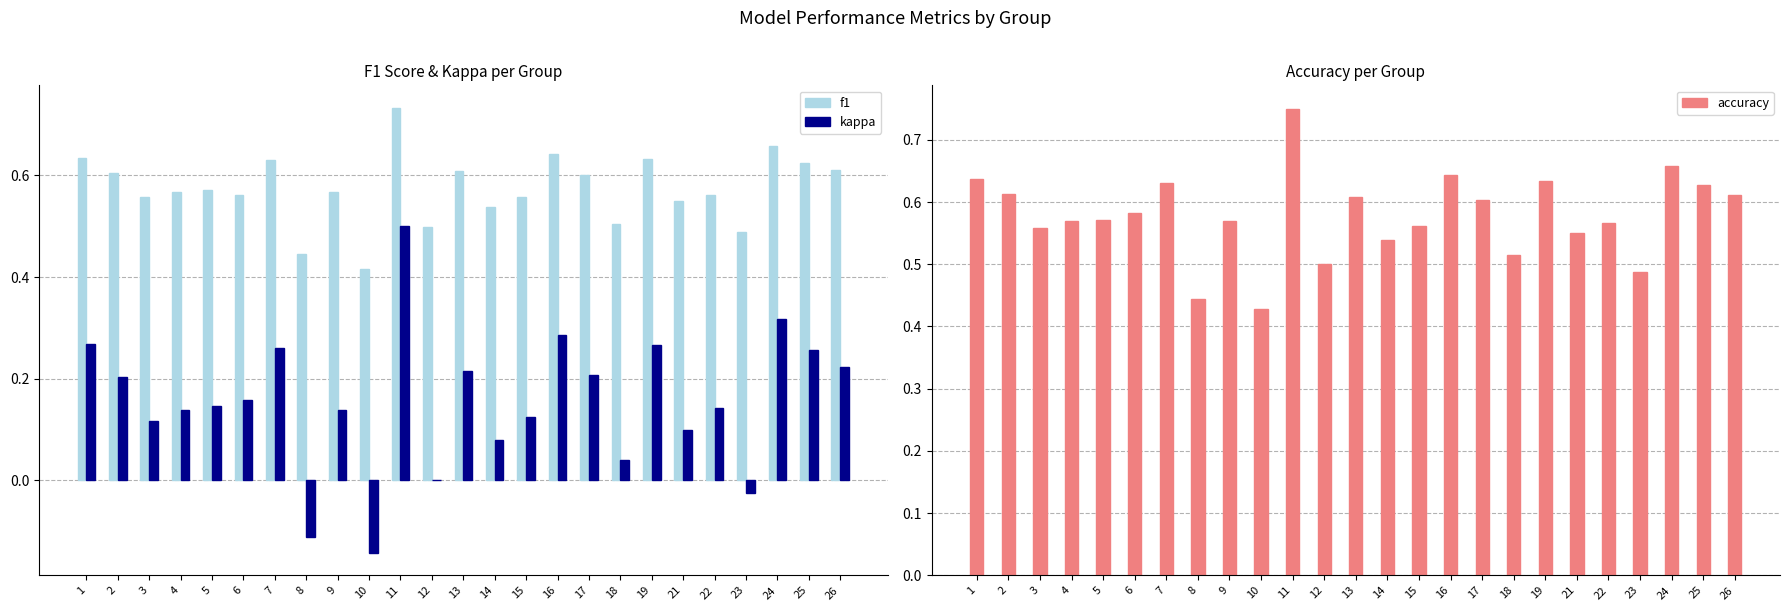

Which series has the largest total across all categories?

accuracy